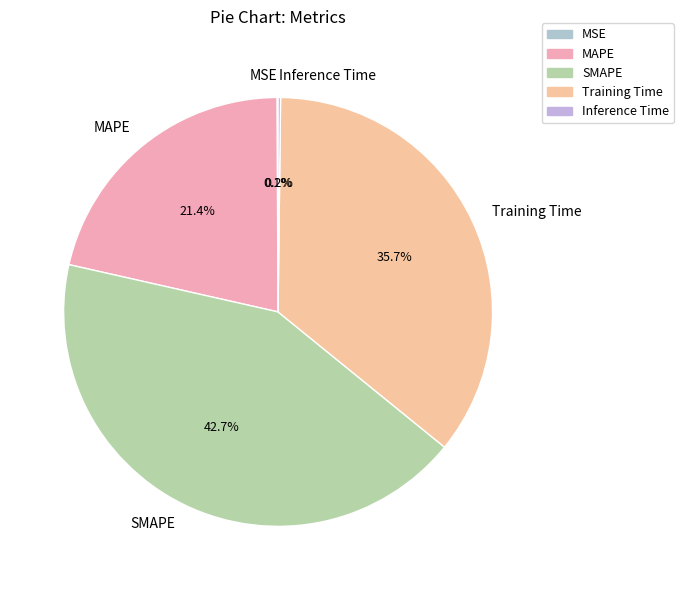

To the nearest percent, what is the difference between the largest and smallest slice percentages?

43%